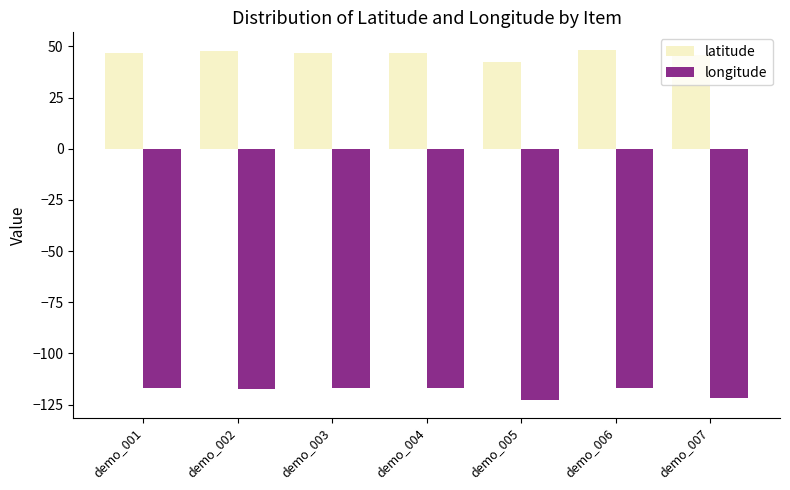

True or false: longitude has a value of -121.9 at demo_007.

True